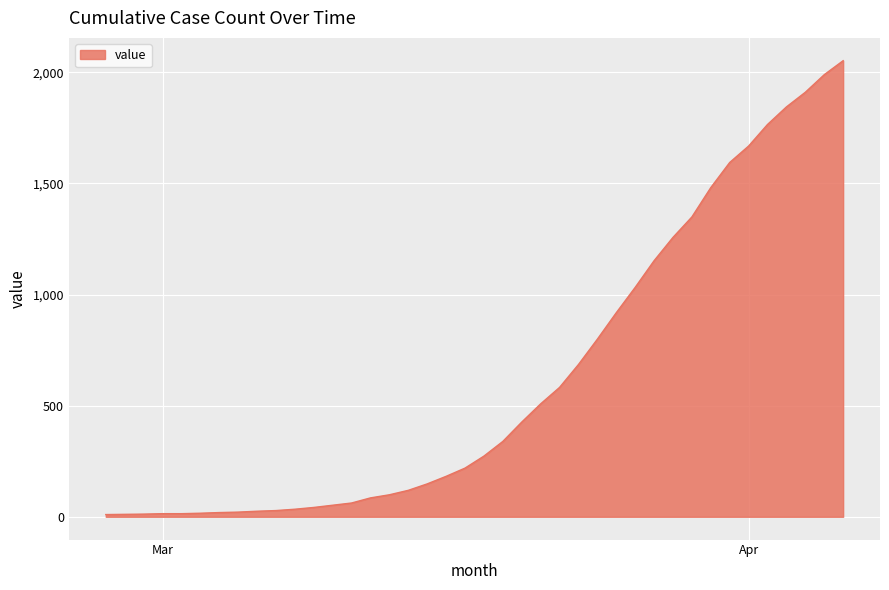

What is the average value?

621